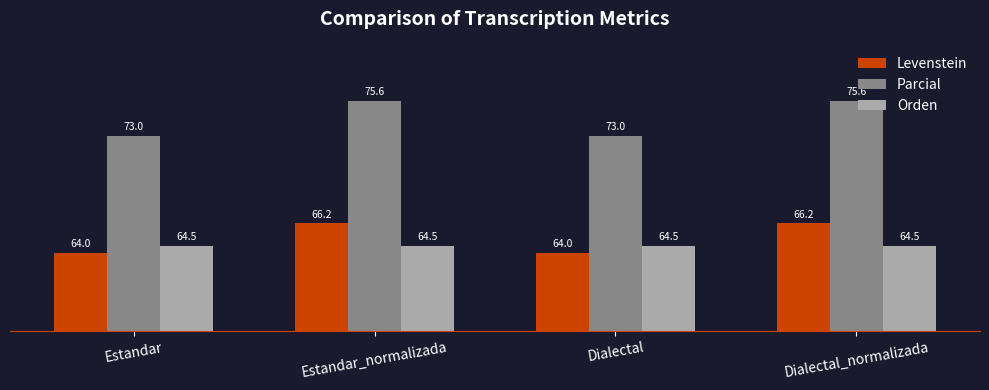

What is the value of the Parcial bar at the 4th from the left?

75.6